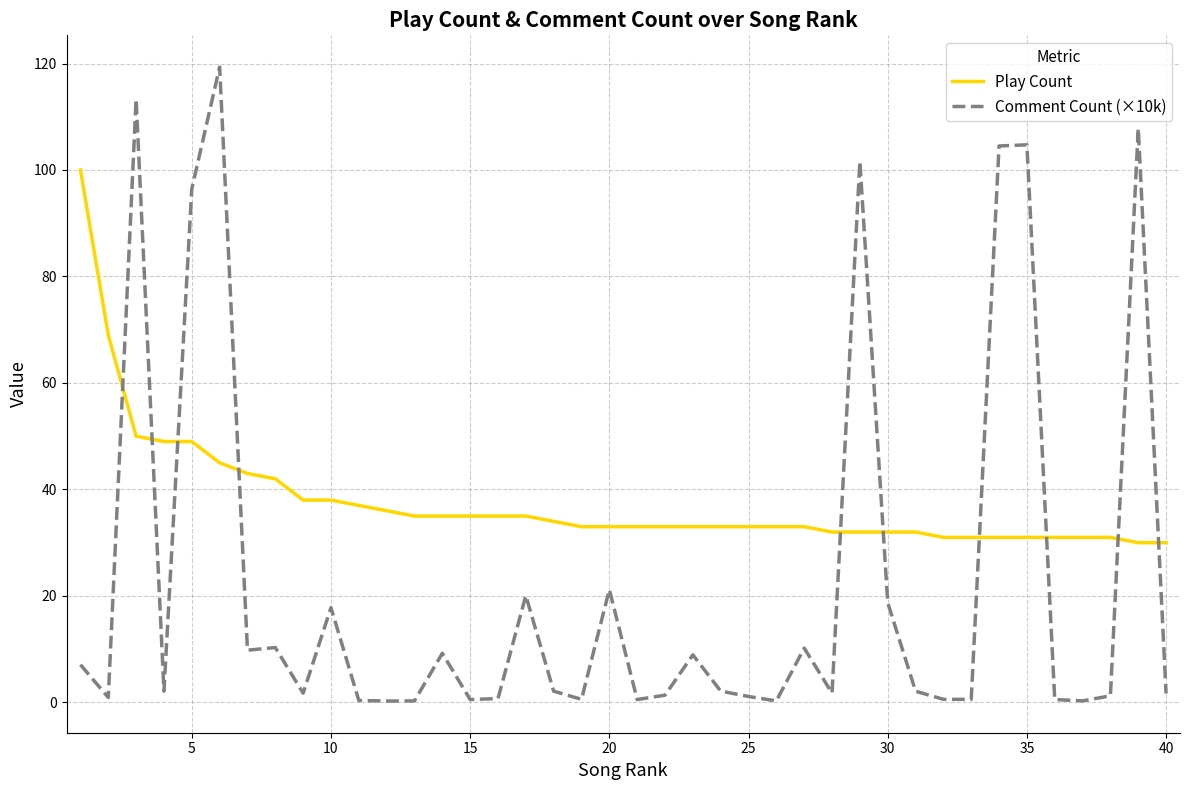

After their last crossing, which series has the higher values: Play Count or Comment Count (×10k)?

Play Count